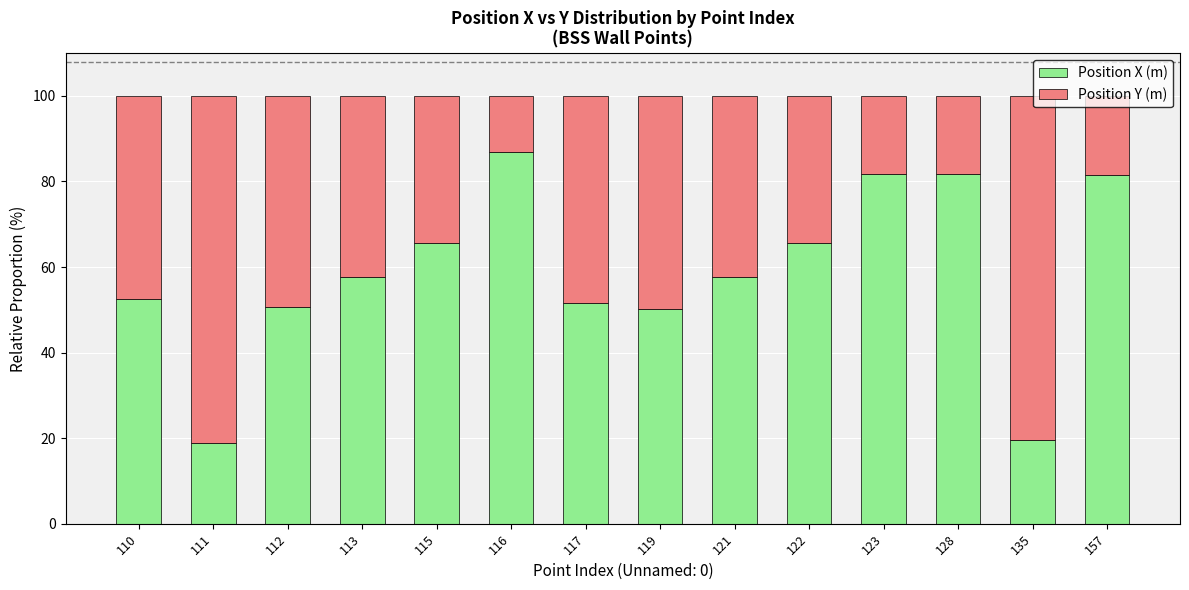

What is the difference between the maximum and second lowest values in the Position X (m) series?

67.4